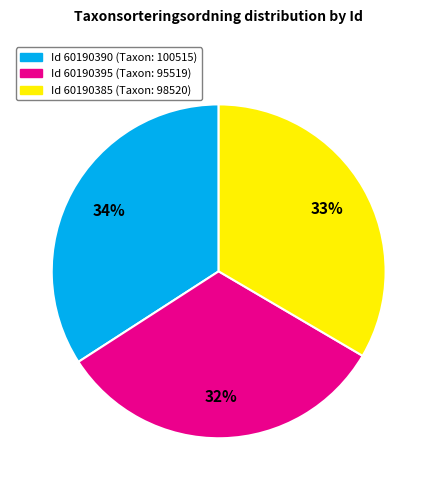

Count the number of slices in the pie.

3